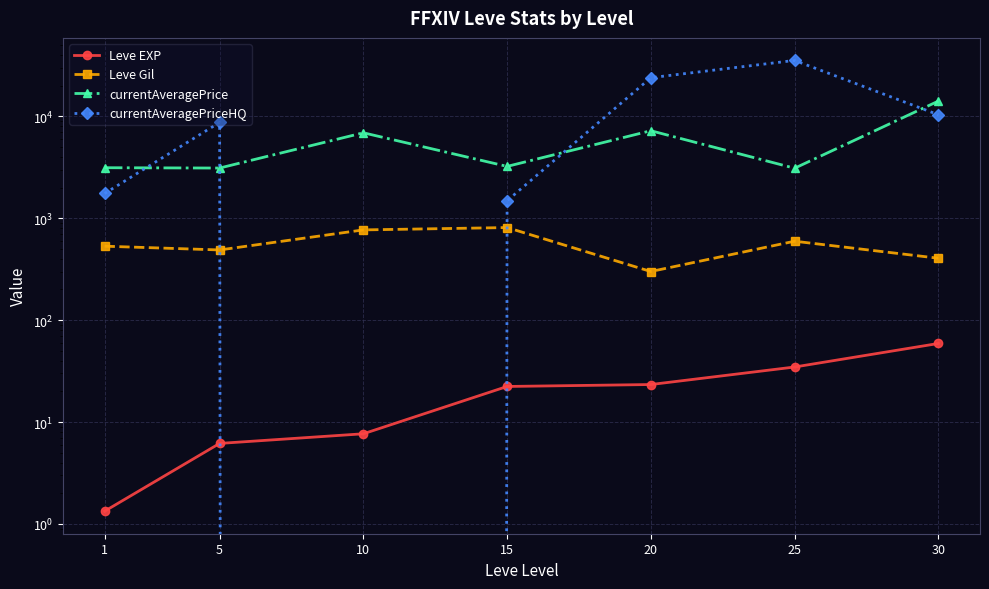

At which category does currentAveragePrice reach its first local valley?

5